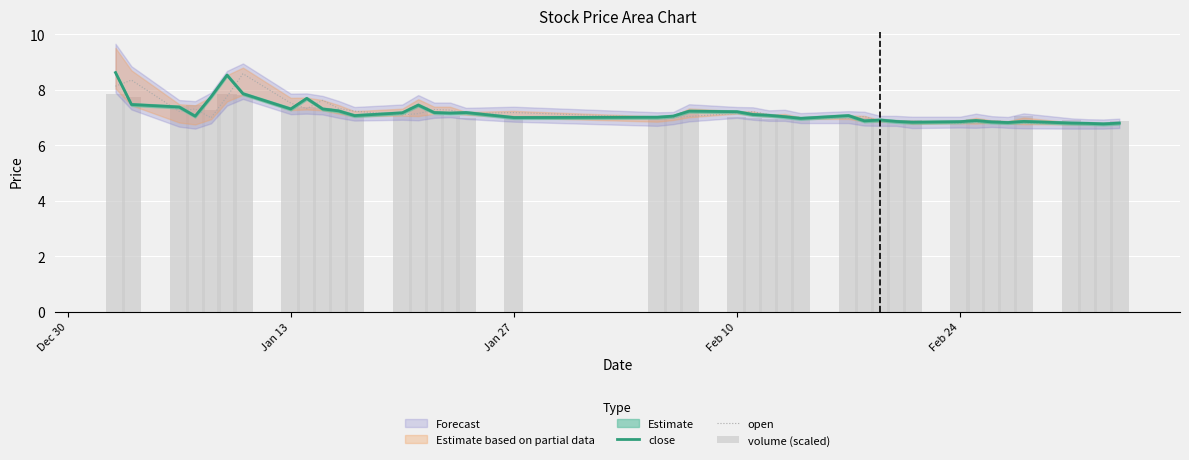

At how many categories does at least one series exceed 7?

28